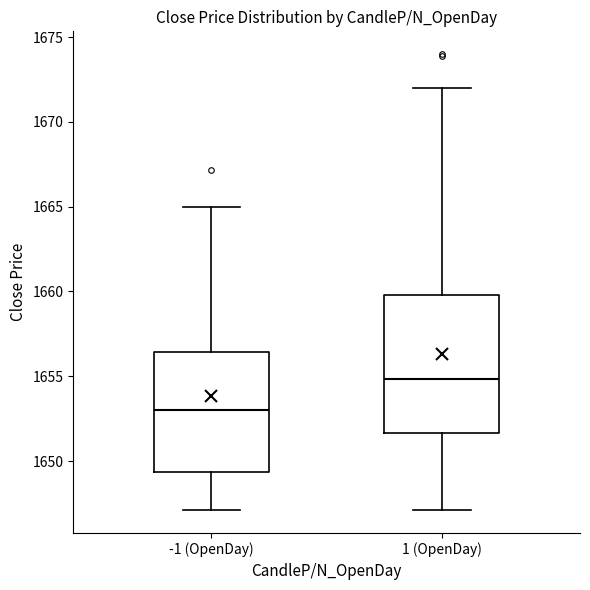

Reading left to right, read every box against the y-axis: the position of its median line, the range the box covers, and the ends of its whiskers. The values are not printed on the chart, so give them approximately, as read against the axis.

-1 (OpenDay): median 1653.0, box 1649.5 to 1656.5, whiskers 1647.0 to 1665.0
1 (OpenDay): median 1655.0, box 1651.5 to 1660.0, whiskers 1647.0 to 1672.0